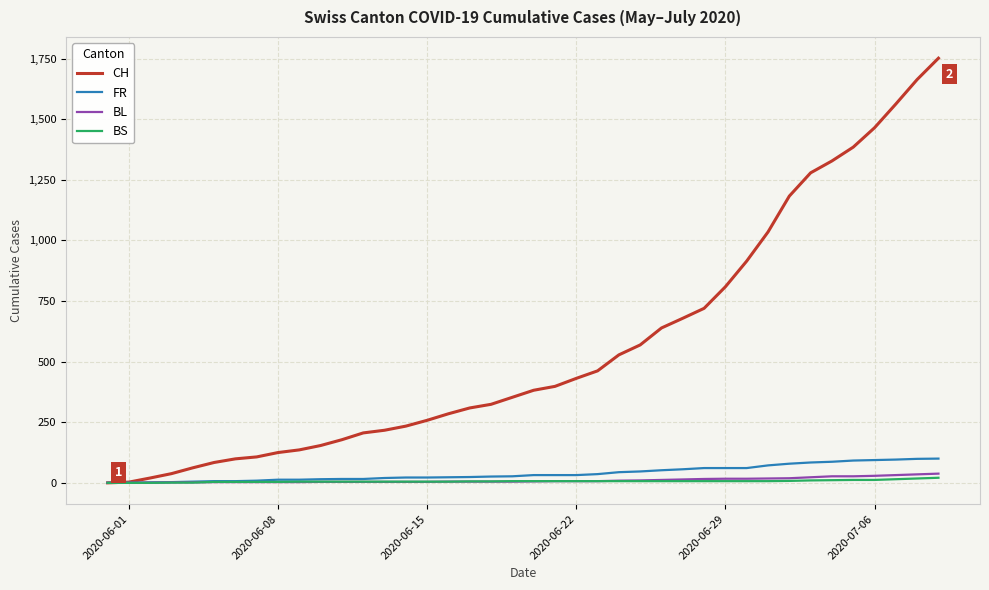

What is the greatest value displayed?

1752